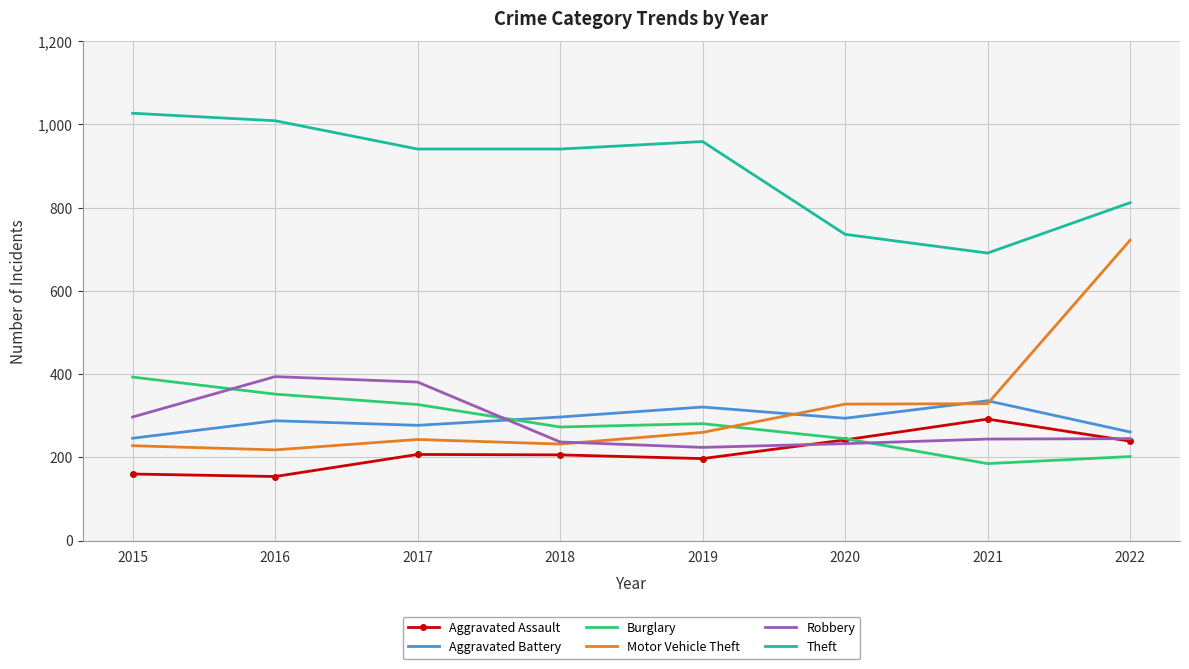

The value of Motor Vehicle Theft at 2022 is 987. True or false?

False